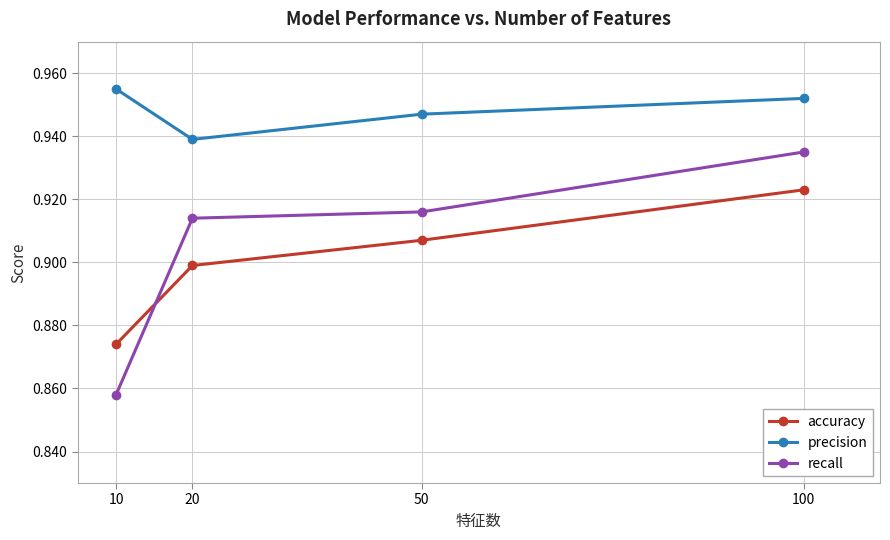

Is this an area chart (filled region under the line)?

No